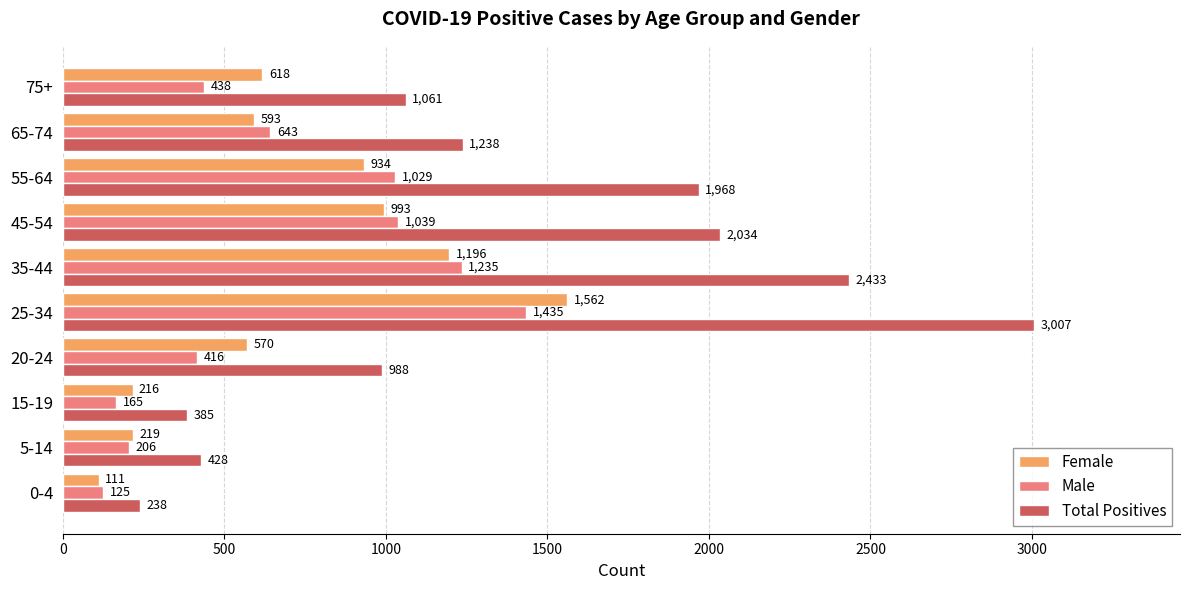

At how many categories does at least one series exceed 484?

7